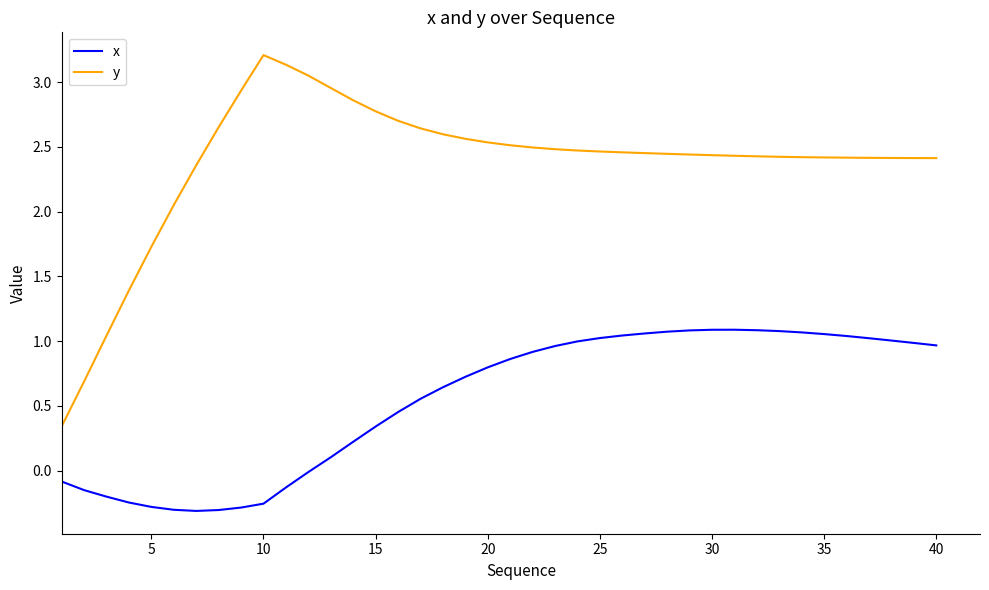

List the series in order of their overall mean, highest first.

y, x